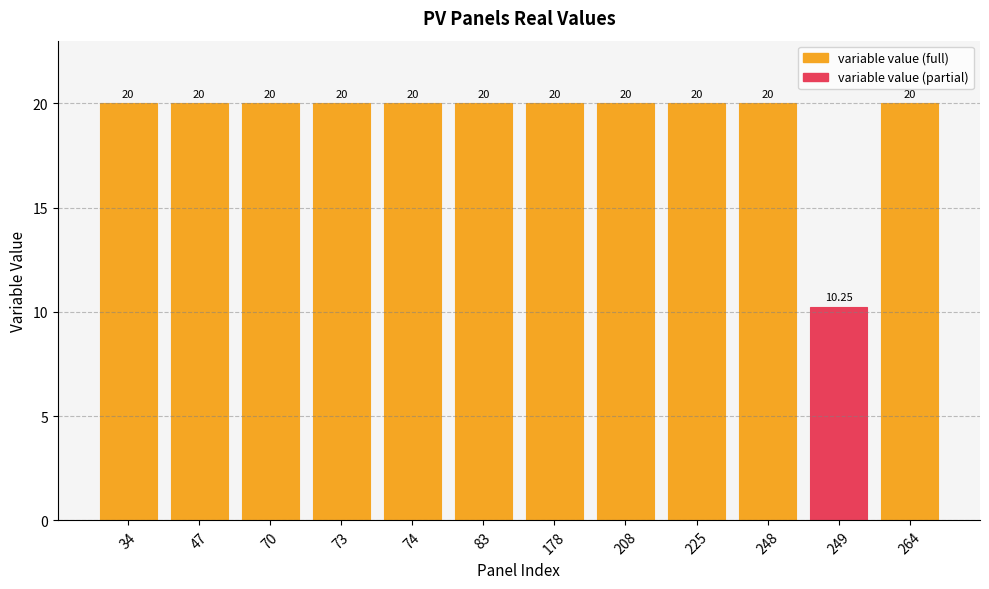

What is the average value?

19.2